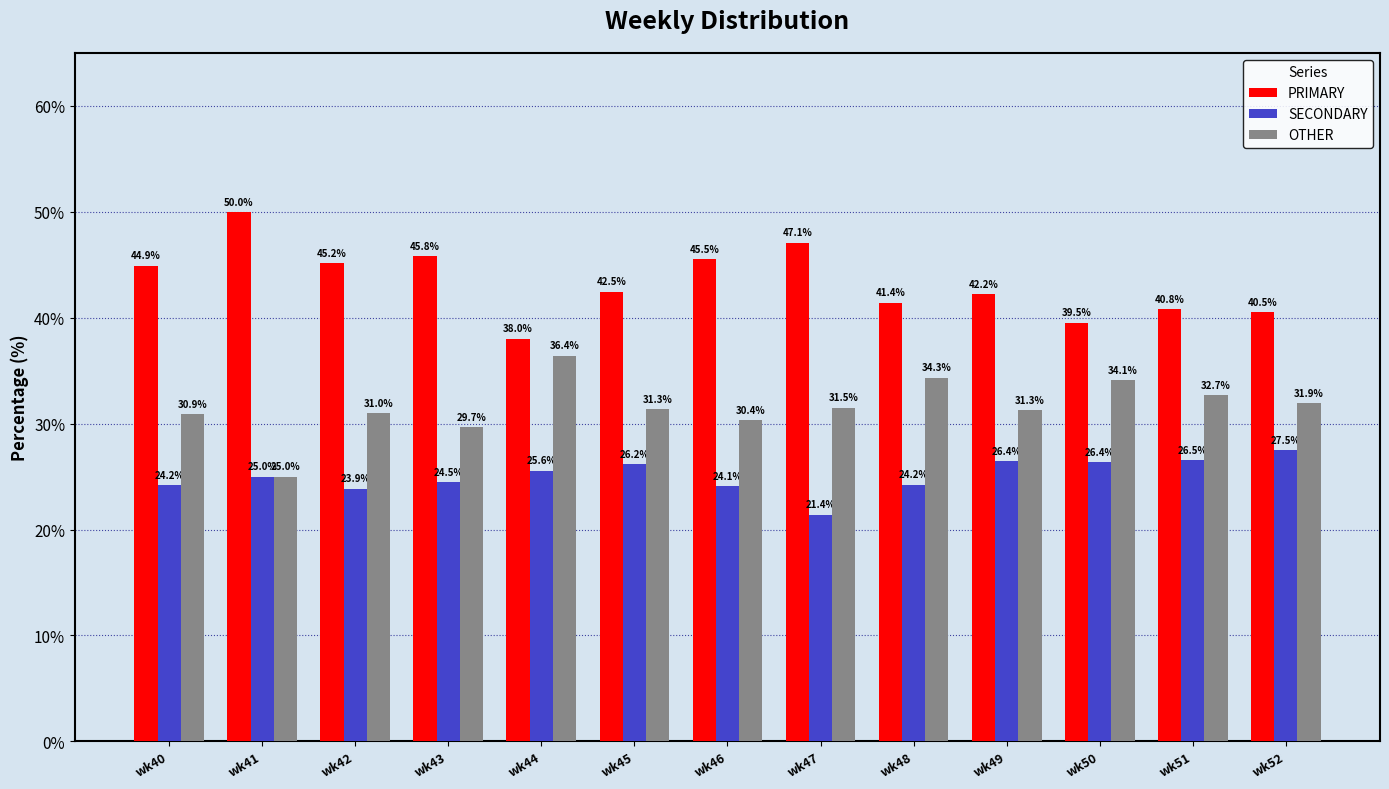

Where does the PRIMARY series first go above 42?

wk40